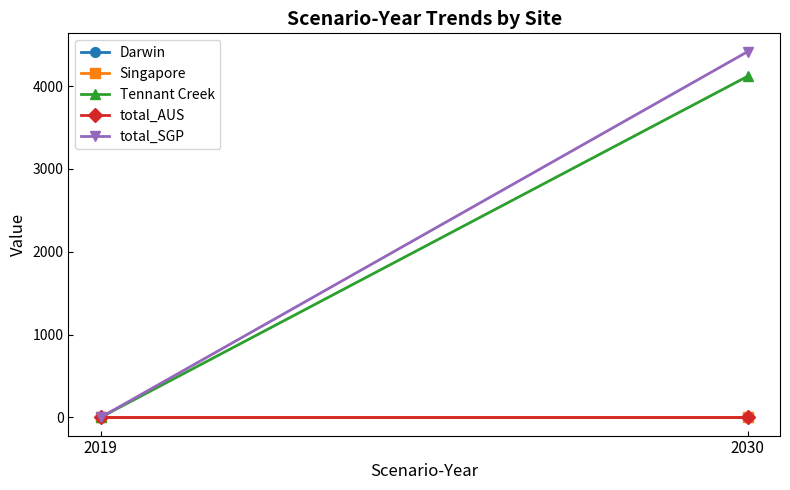

Where does the total_SGP series first go above 4417?

2030